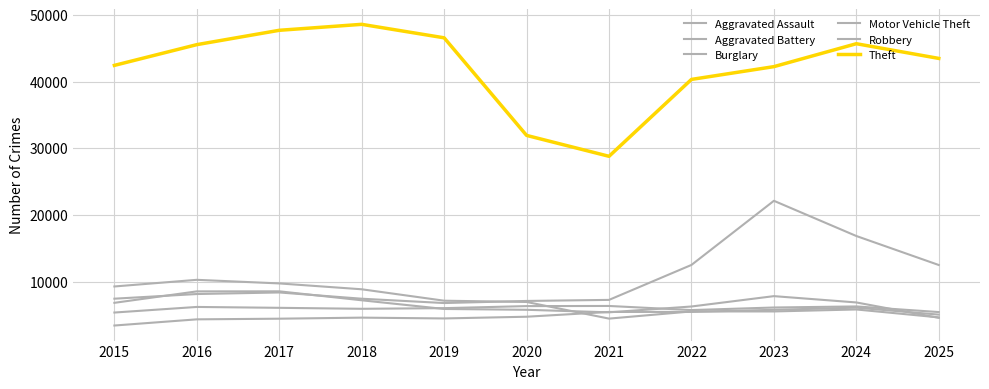

What is the minimum value for Aggravated Assault?

3395